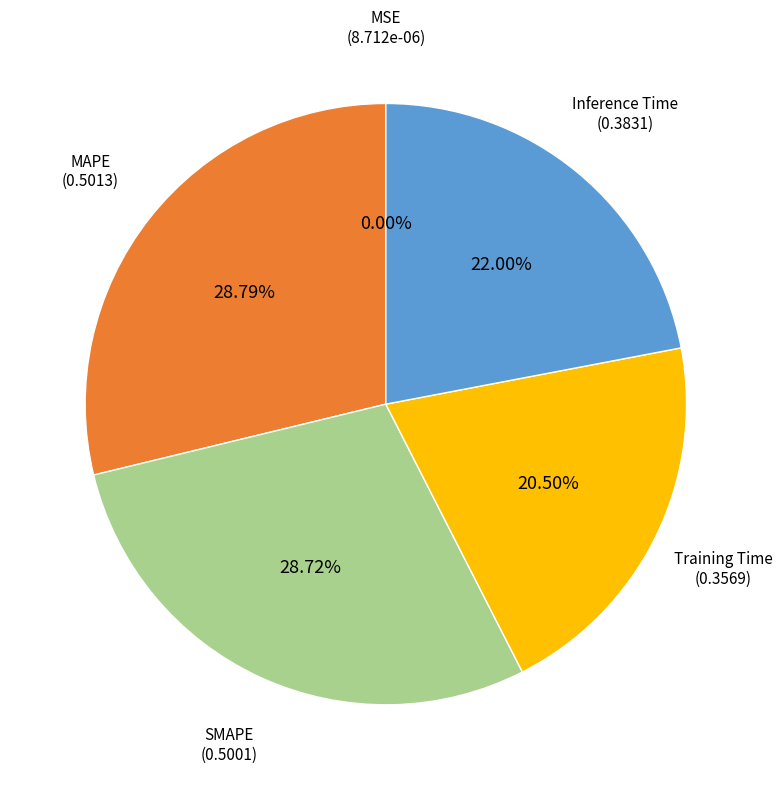

Does any single category account for the majority?

No